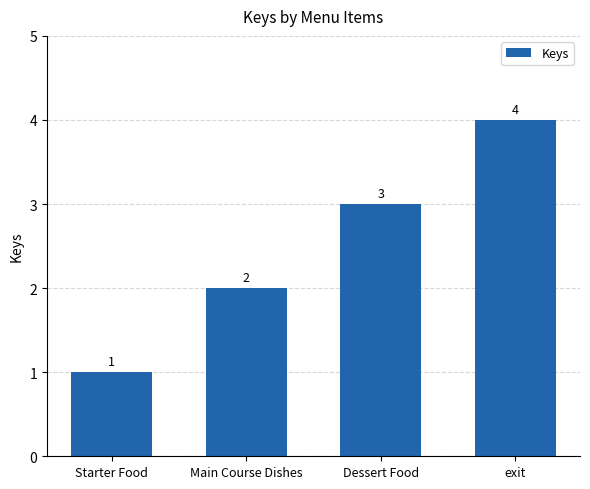

Reading left to right, what are all the values shown in this chart?

1	2	3	4